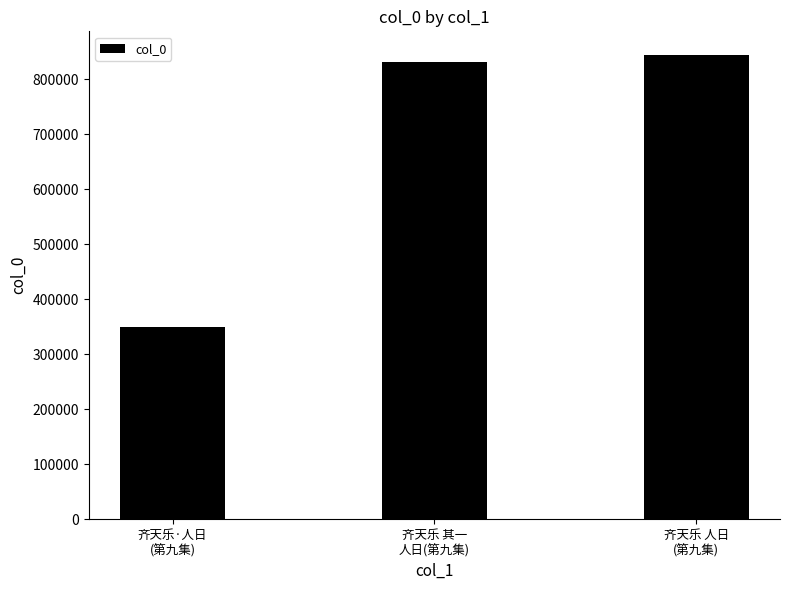

Between 齐天乐·人日竹仙招饮六缘馆，为消寒第九集 and 齐天乐 其一 人日竹仙招饮六缘馆，为消寒第九集, which is larger?

齐天乐 其一 人日竹仙招饮六缘馆，为消寒第九集